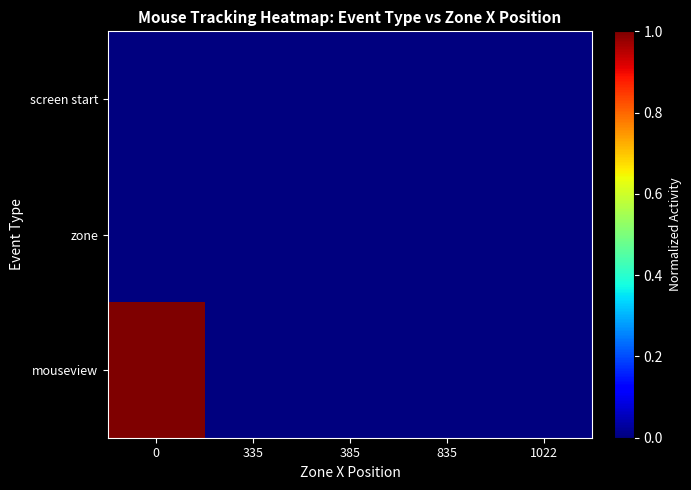

What is the maximum value shown in the chart?

1.0